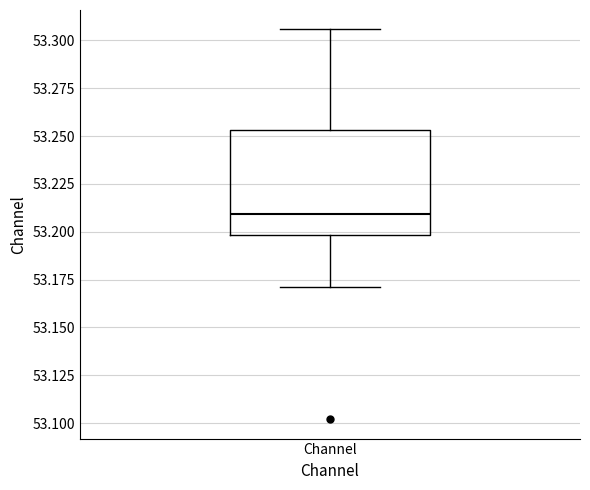

Read this box plot against the y-axis: the position of the median line, the range covered by the box, and the ends of both whiskers. The values are not printed on the chart, so give them approximately, as read against the axis.

median 53.210, box 53.200 to 53.255, whiskers 53.170 to 53.305